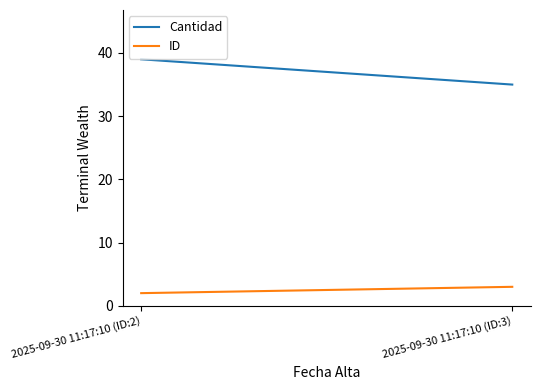

Rank the series by their average value, from highest to lowest.

Cantidad, ID